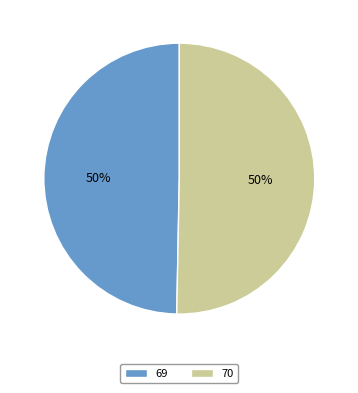

Do 70 and 69 together represent more than half of the pie?

Yes